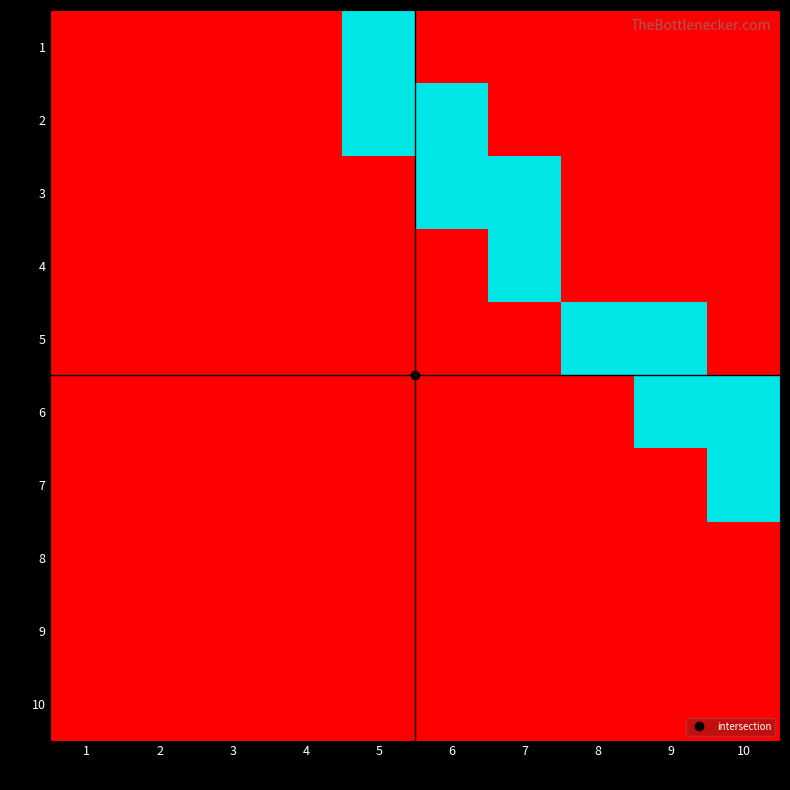

Between 3 and 6, which series saw the biggest shift?

2